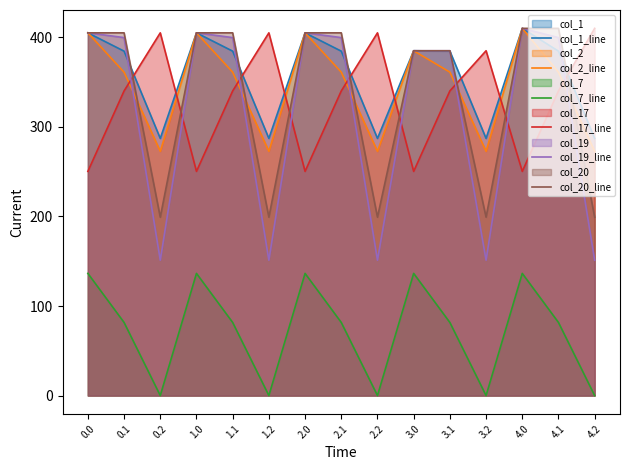

What is the difference between the maximum and second lowest values in the col_19_line series?

258.9